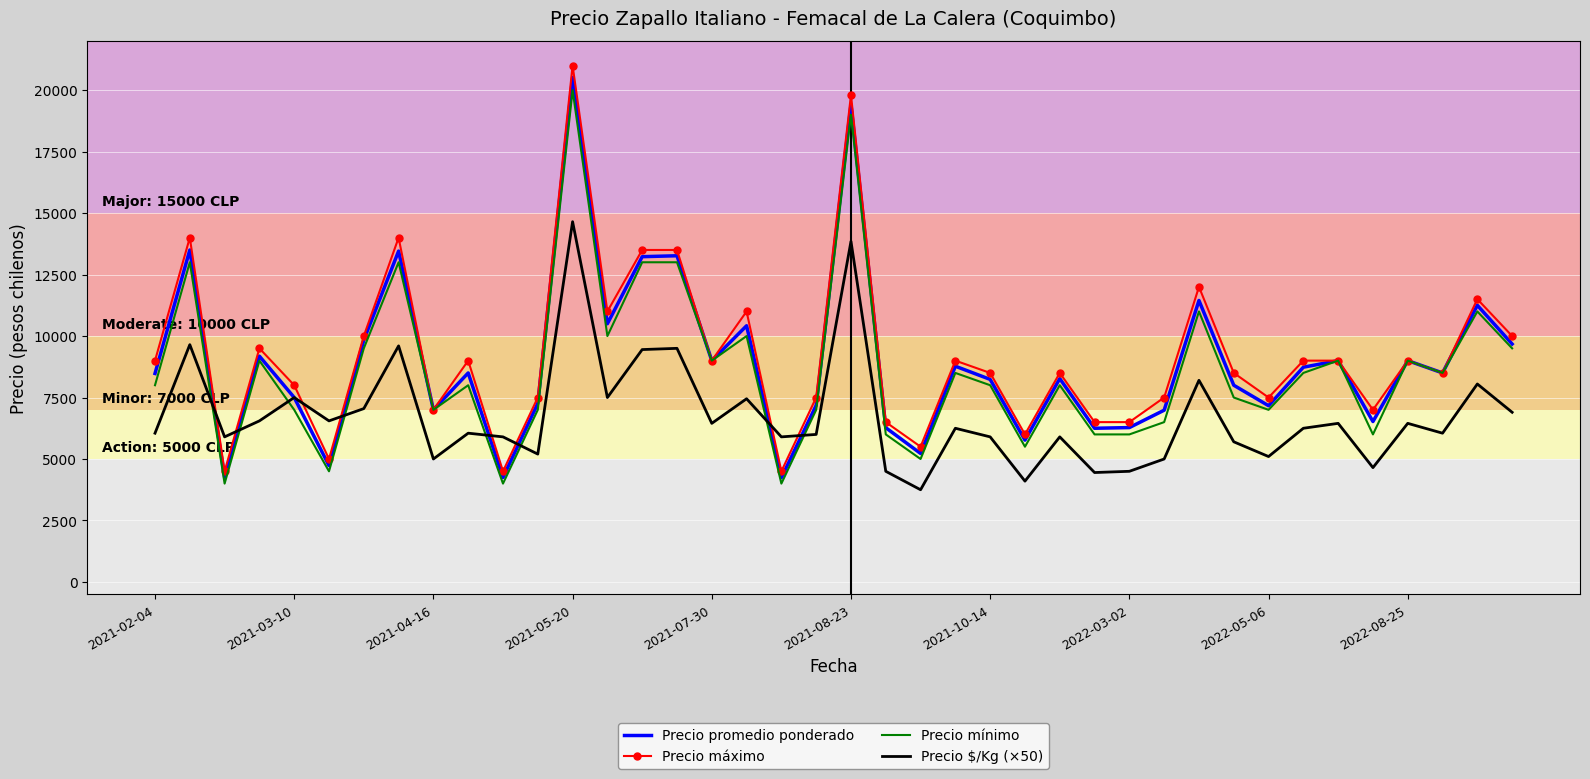

After their last crossing, which series has the higher values: Precio máximo or Precio $/Kg (×50)?

Precio máximo